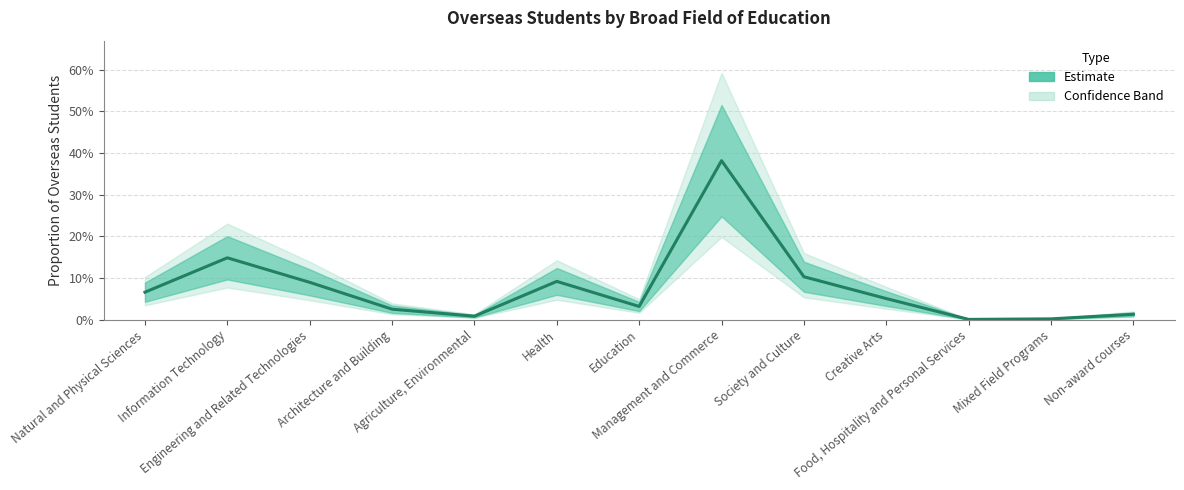

Reading left to right, list all the values displayed in this chart.

Natural and Physical Sciences=0.1	Information Technology=0.1	Engineering and Related Technologies=0.1	Architecture and Building=0.0	Agriculture, Environmental=0.0	Health=0.1	Education=0.0	Management and Commerce=0.4	Society and Culture=0.1	Creative Arts=0.1	Food, Hospitality and Personal Services=0.0	Mixed Field Programs=0.0	Non-award courses=0.0